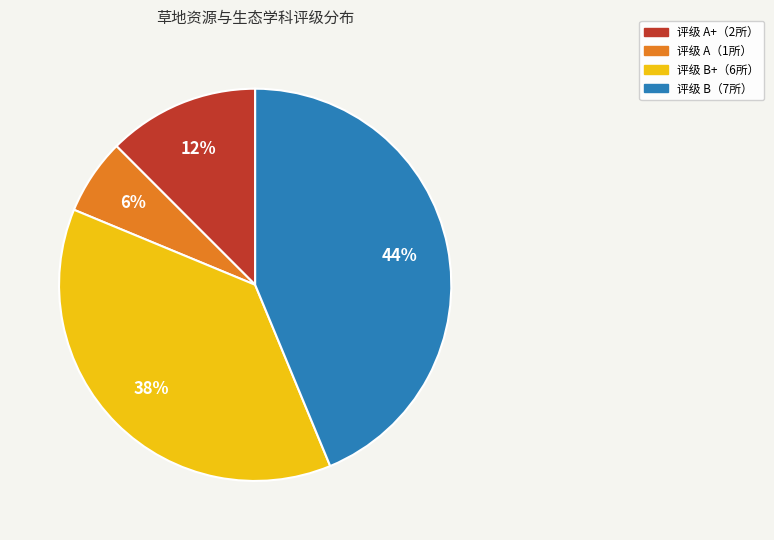

Is there a majority slice in this chart?

No